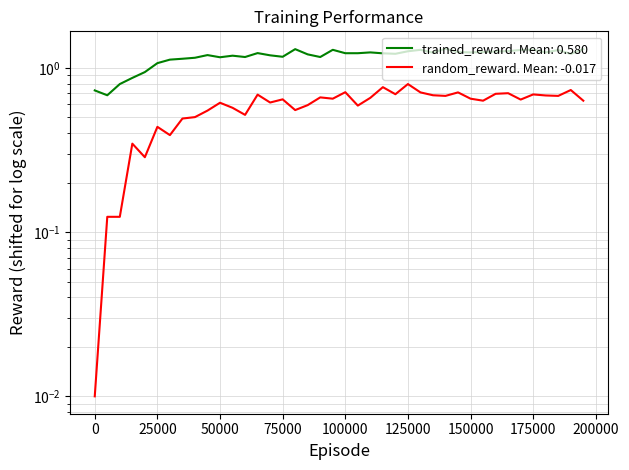

True or false: random_reward and trained_reward intersect in this chart.

False